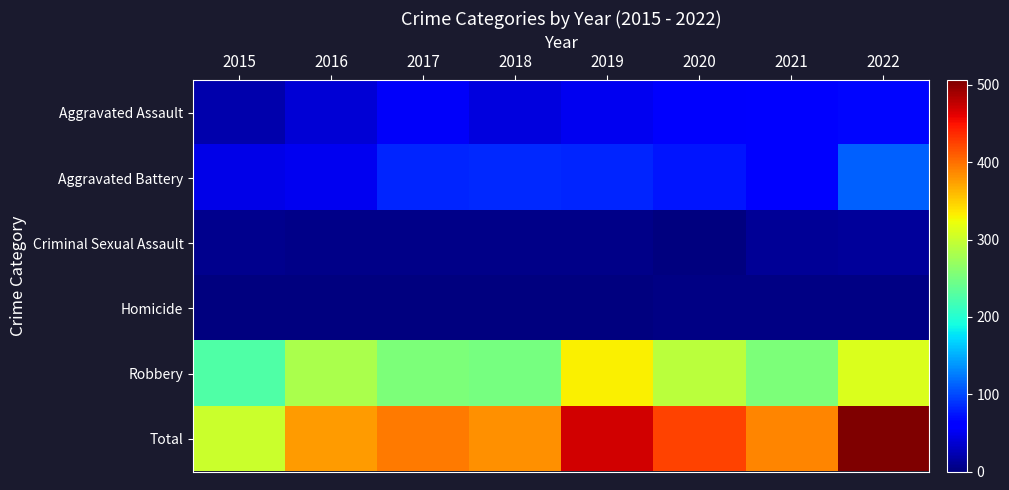

At which category does the chart reach its peak across all series?

2022